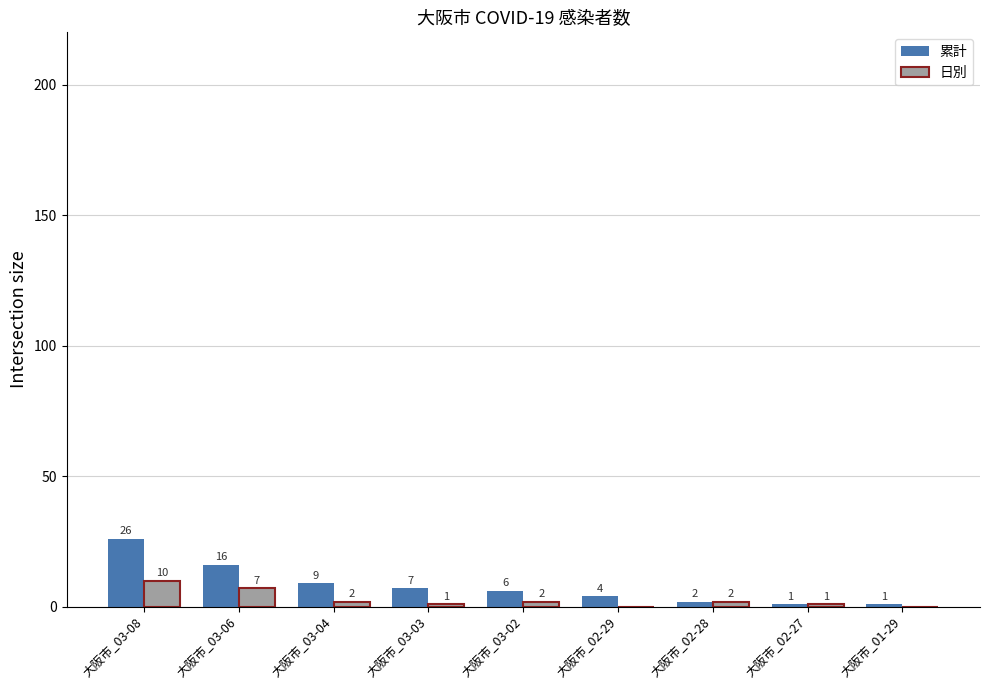

What is the highest value of the 累計 series?

26